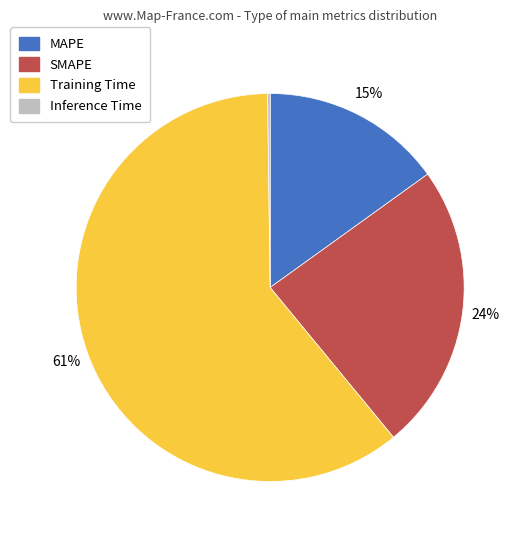

Is the sum of SMAPE and MAPE greater than half?

No